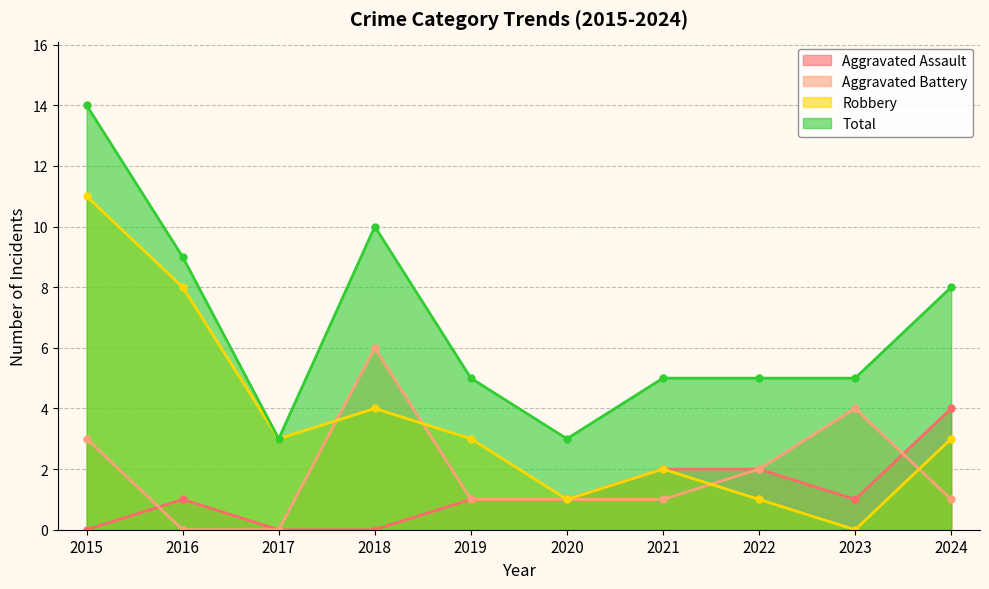

Is it true that Robbery equals 7 at 2018?

False